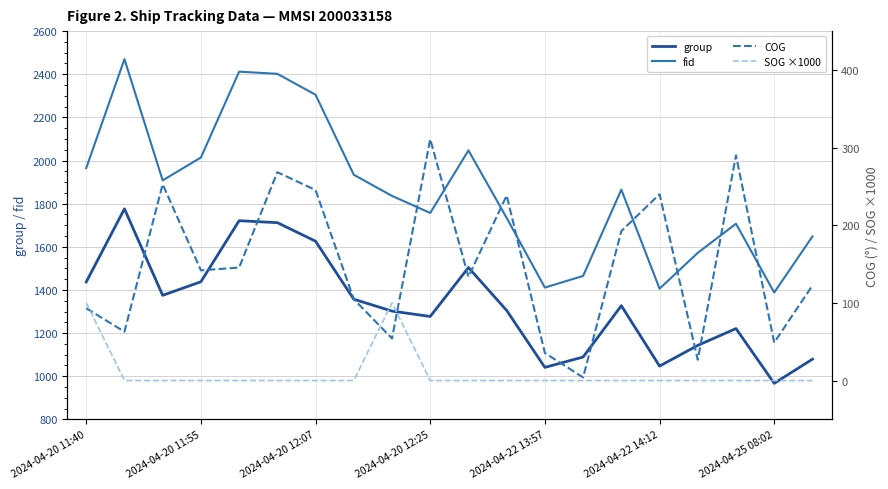

True or false: COG and group intersect in this chart.

False